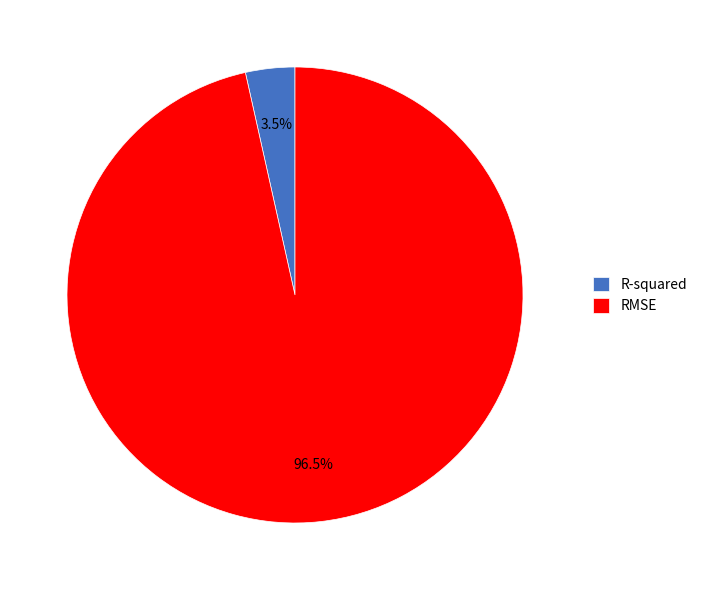

Is there a majority slice in this chart?

Yes